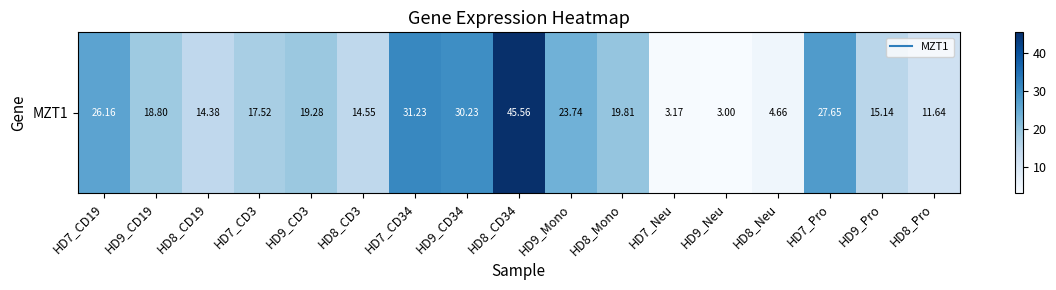

Rank the categories by value from lowest to highest.

HD9_Neu, HD7_Neu, HD8_Neu, HD8_Pro, HD8_CD19, HD8_CD3, HD9_Pro, HD7_CD3, HD9_CD19, HD9_CD3, HD8_Mono, HD9_Mono, HD7_CD19, HD7_Pro, HD9_CD34, HD7_CD34, HD8_CD34